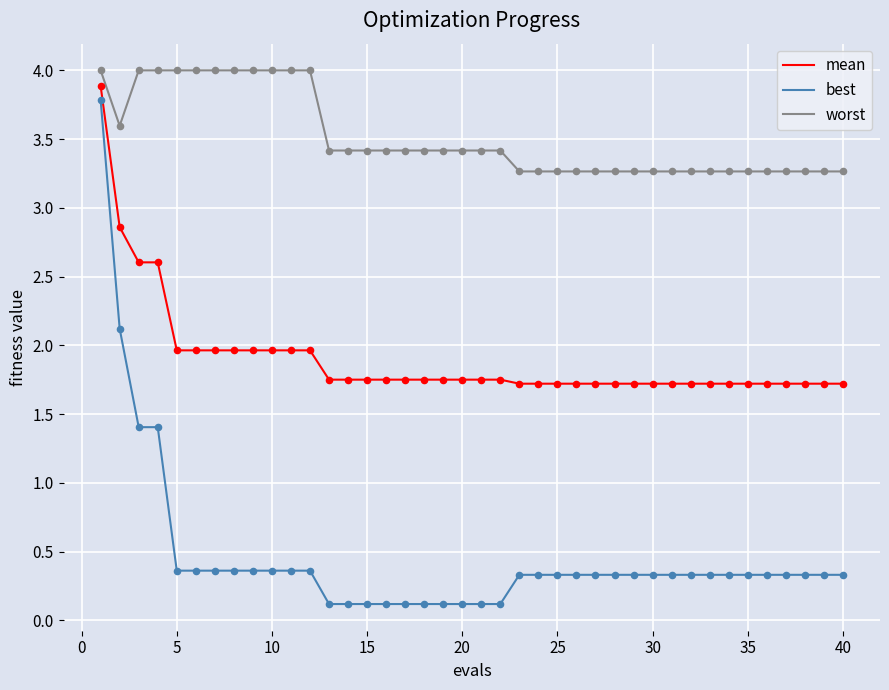

Which series has the largest total across all categories?

worst